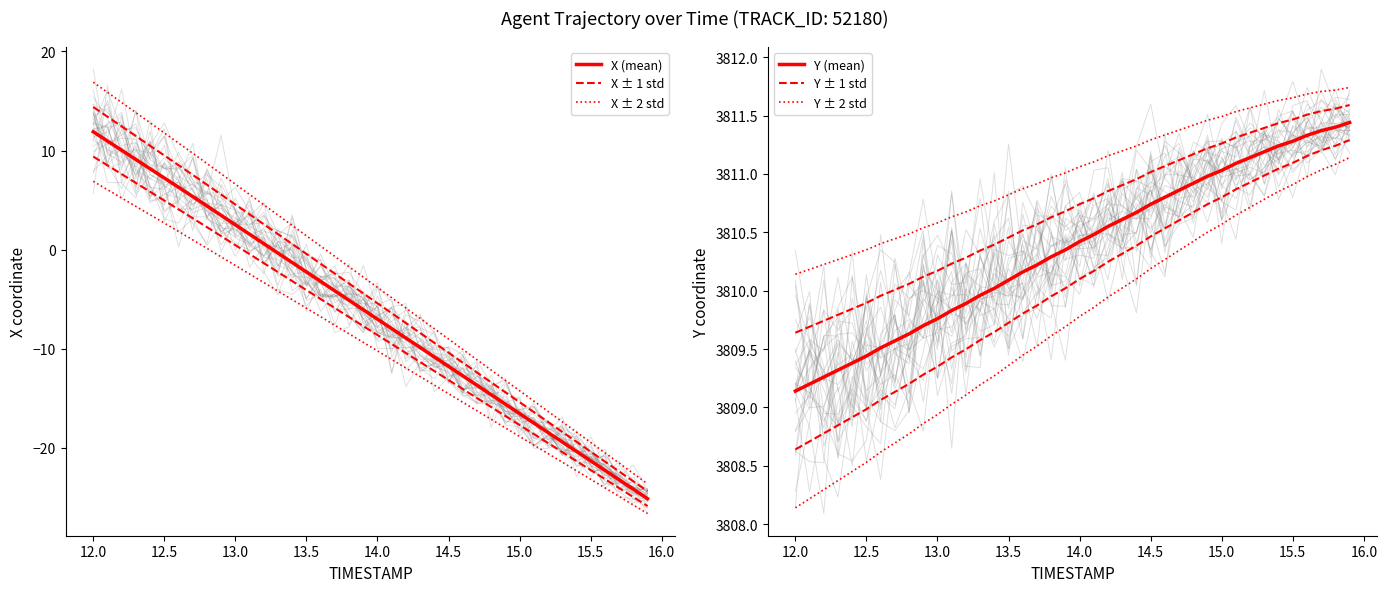

What are all the series names shown in the legend?

X (mean), X ± 1 std, X ± 2 std, Y (mean), Y ± 1 std, Y ± 2 std